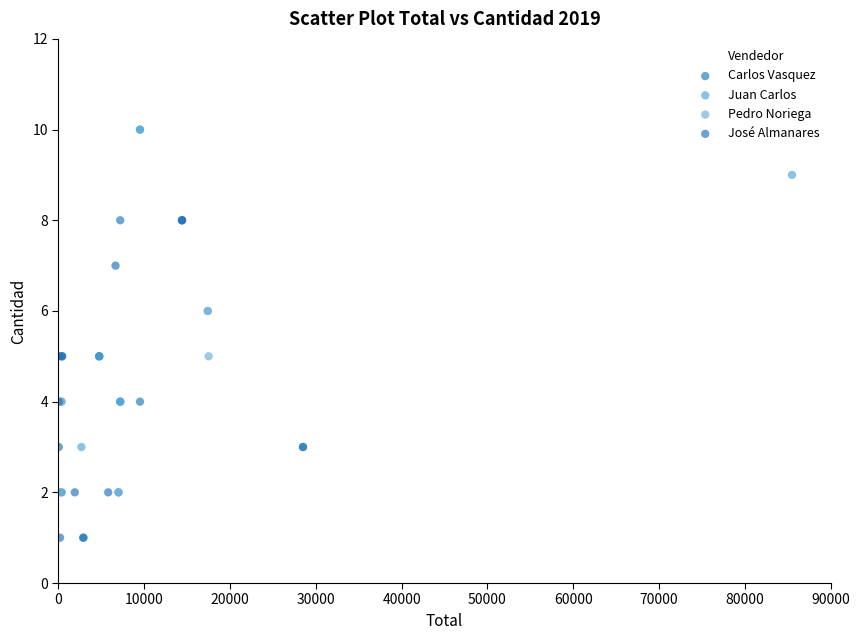

What are all the series names shown in the legend?

Carlos Vasquez, Juan Carlos, Pedro Noriega, José Almanares